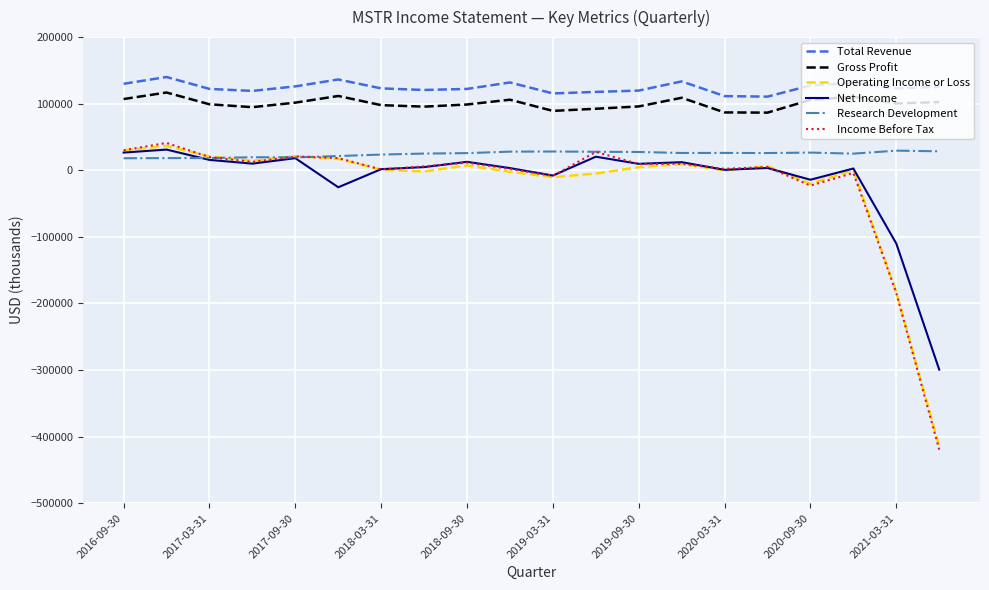

How many lines are shown in the chart?

6